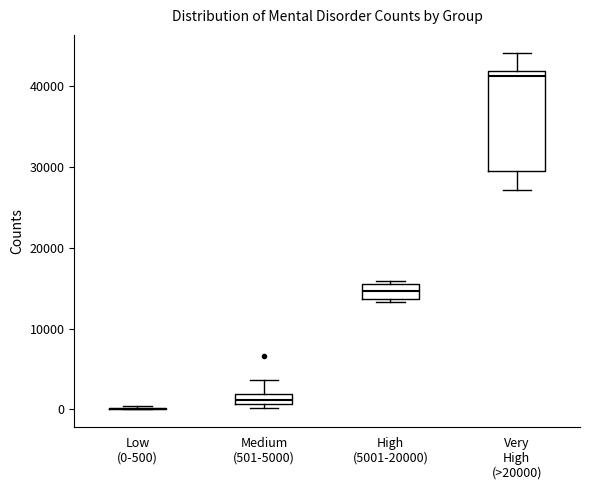

Which box is the tallest, from its lower edge to its upper edge?

Very High (>20000)